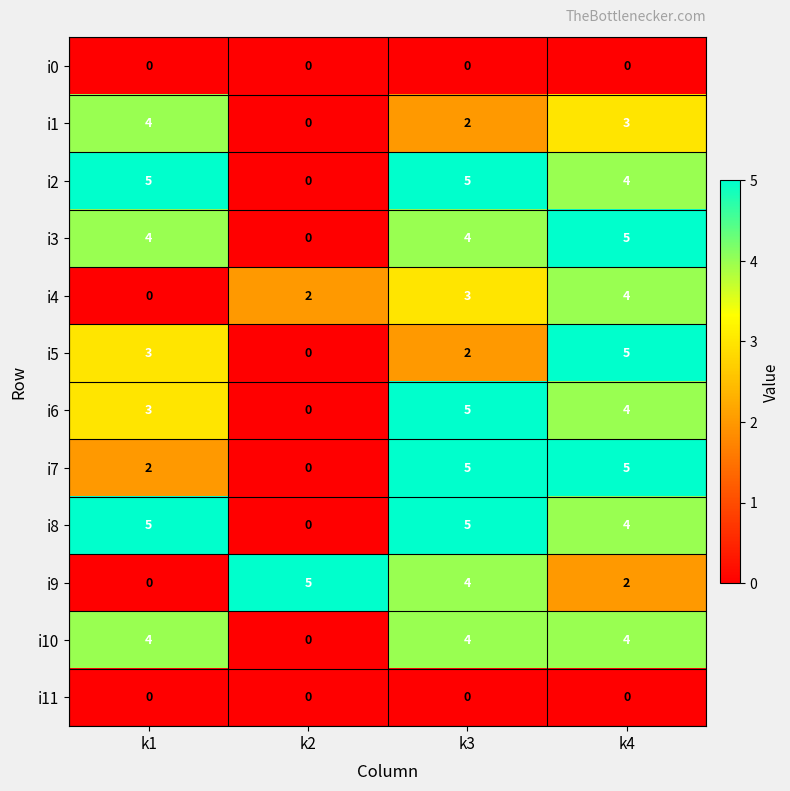

At how many categories does at least one series exceed 3?

4